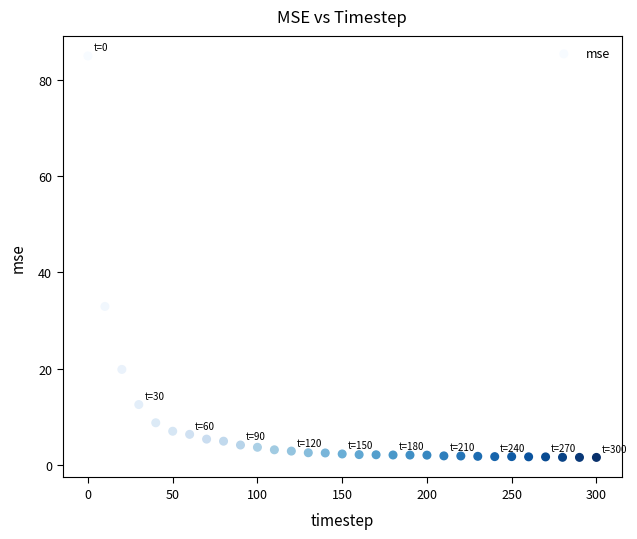

What is the range of X values (max minus min)?

300.0